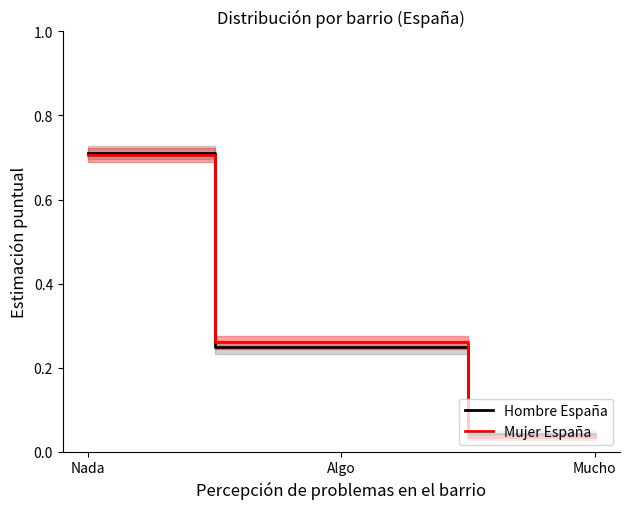

What is the greatest value displayed?

0.7